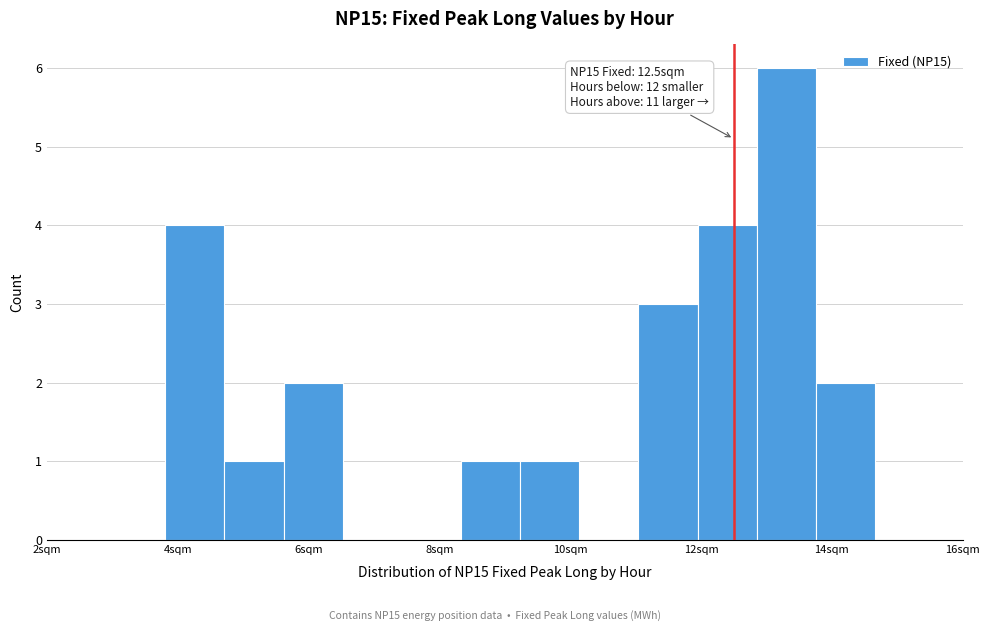

Over which range of the x-axis is the bar tallest?

12.8 to 13.8